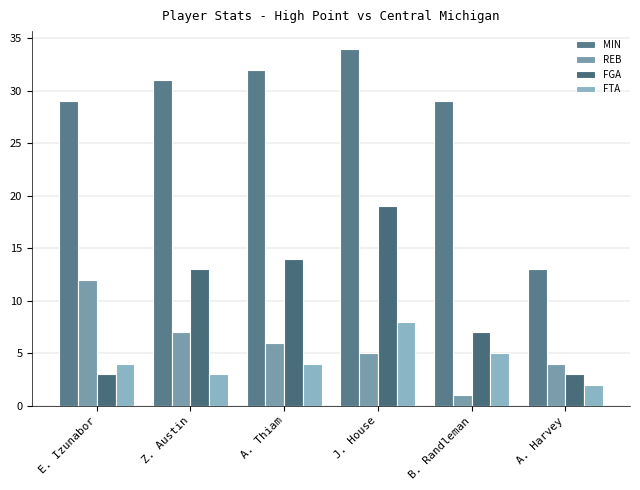

Which series has the largest range (max minus min)?

MIN